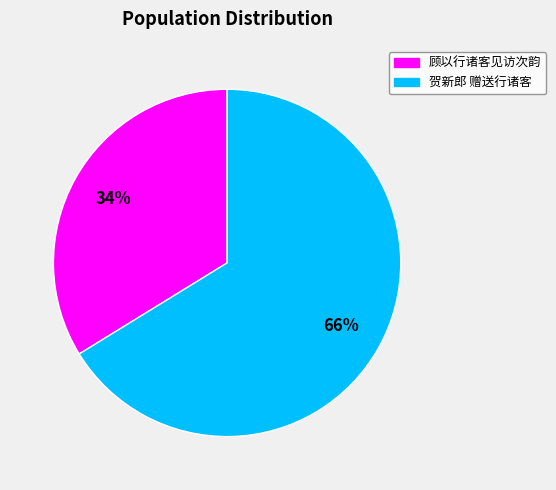

Which category accounts for the majority?

贺新郎 赠送行诸客